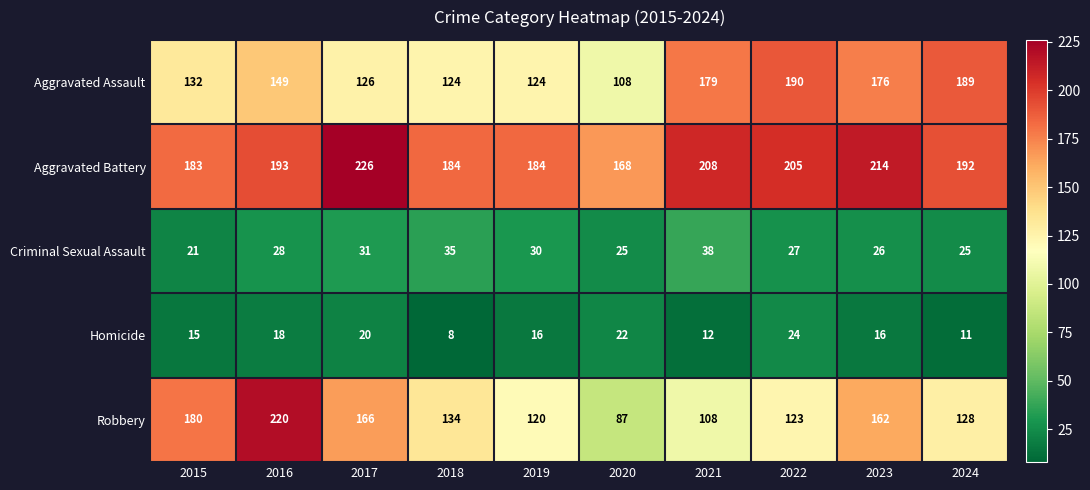

Where does the Homicide series first go above 16?

2016